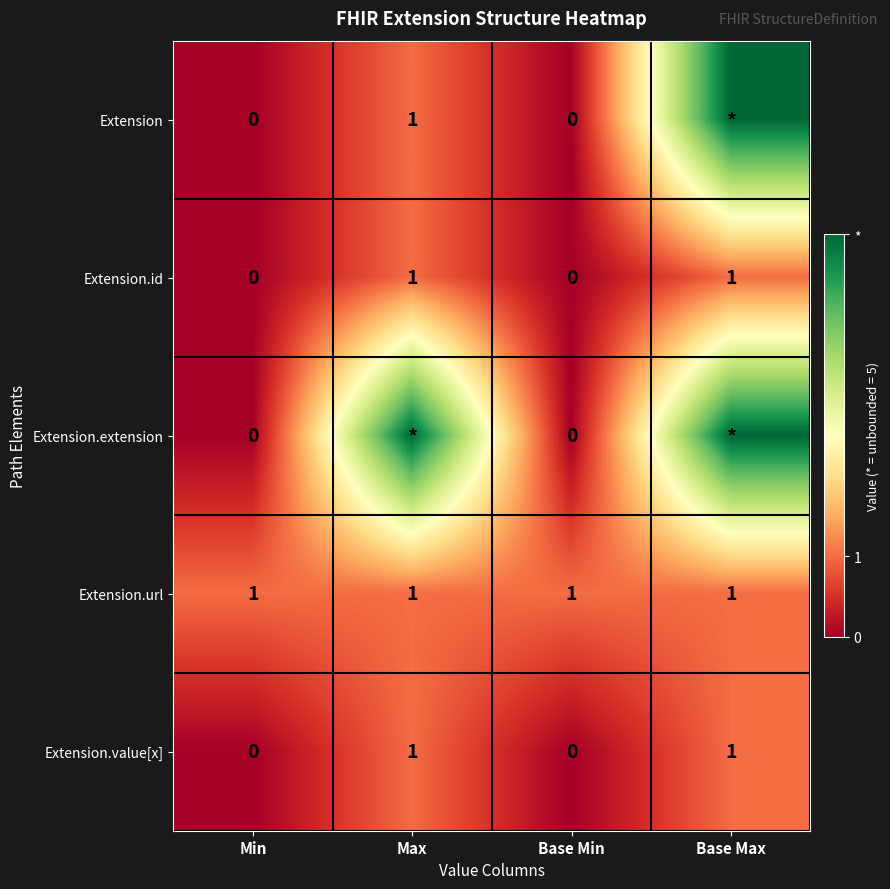

The value of Extension.url at Min is 1. True or false?

True